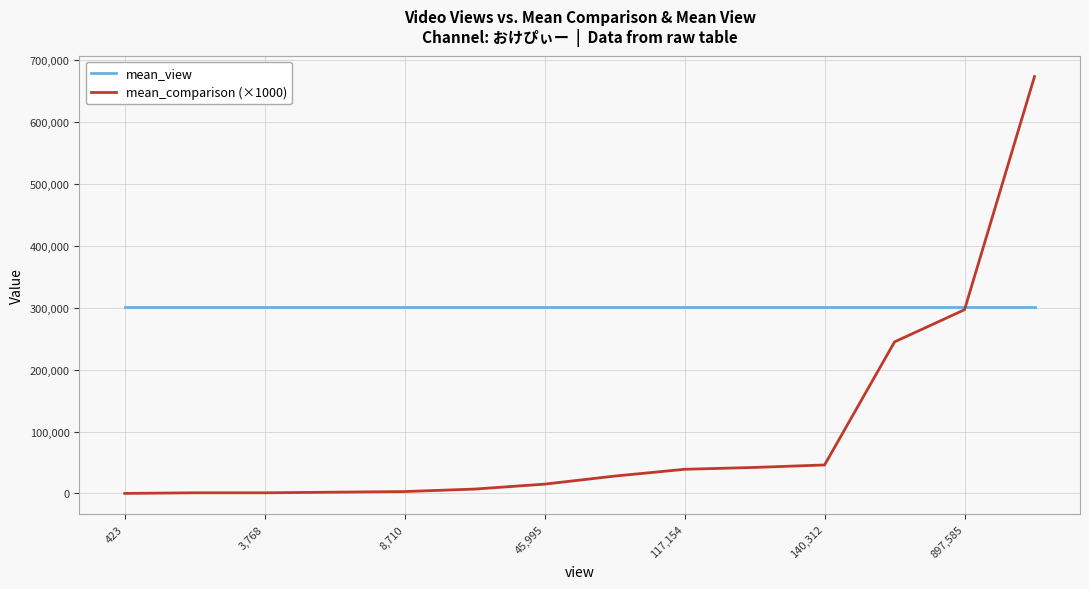

What is the maximum value shown in the chart?

674000